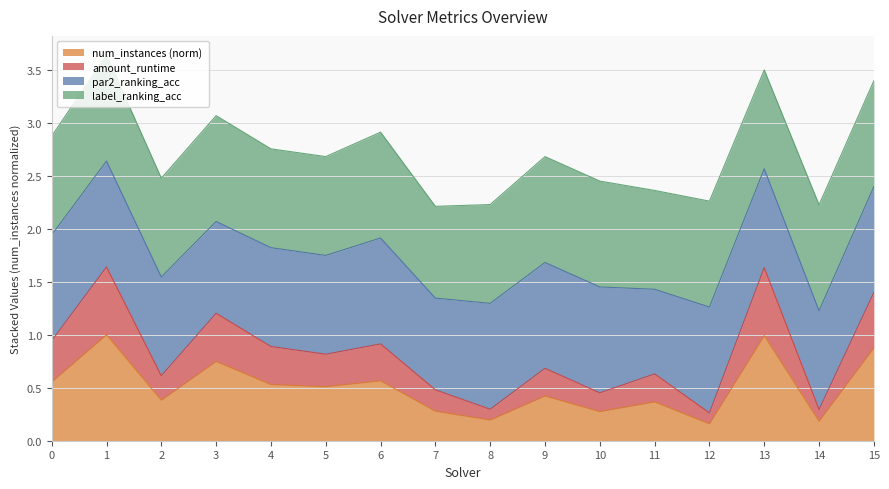

Does the chart display data point markers on the line(s)?

No